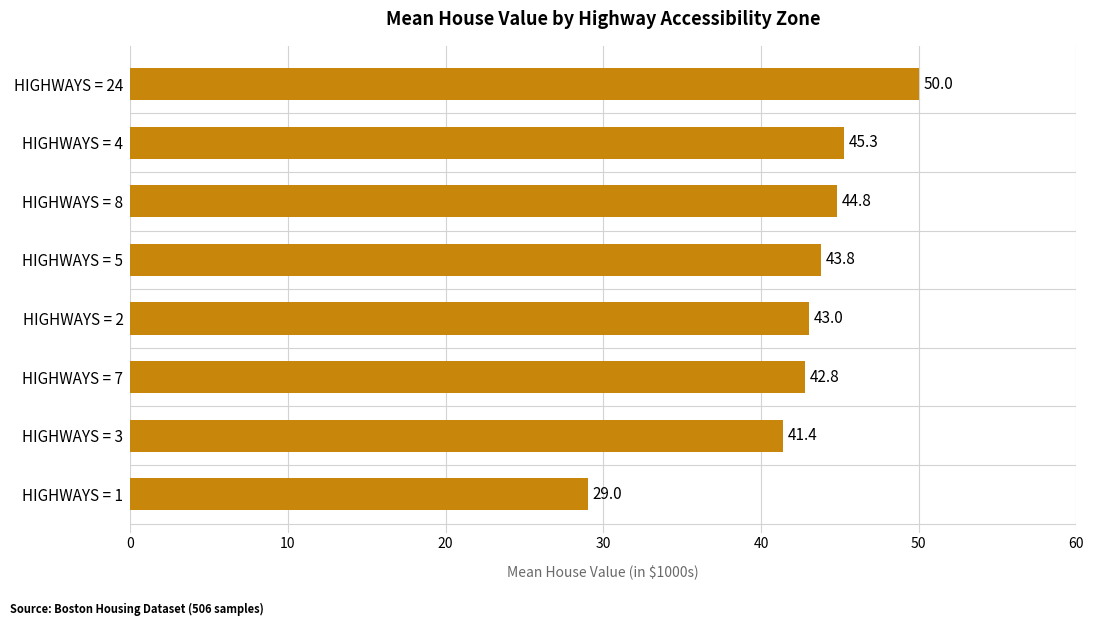

What is the difference between the values at HIGHWAYS = 24 and HIGHWAYS = 8?

5.2